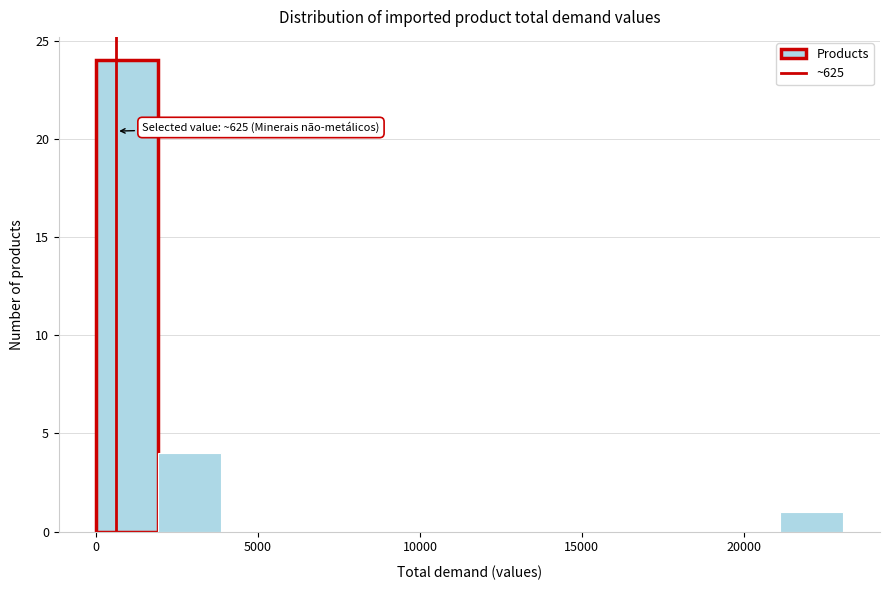

Around what value on the x-axis is the tallest bar? Give the approximate position of its centre, as read against the axis.

1000